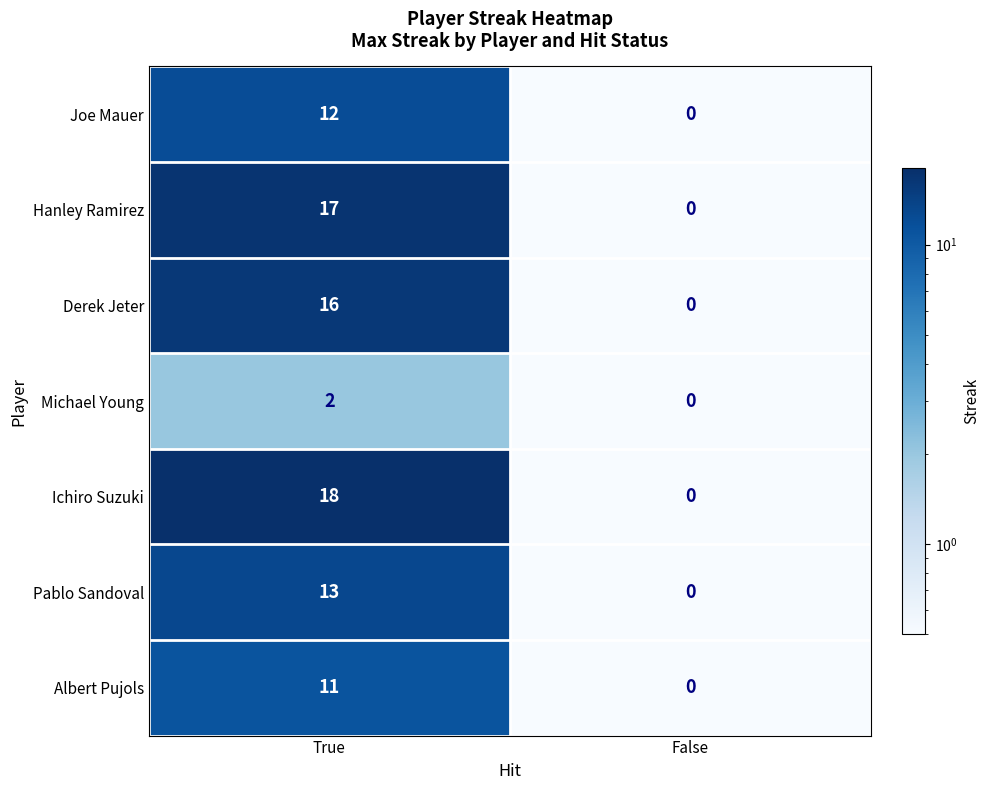

Reading right to left, transcribe all the data shown in this chart.

Joe Mauer: 0	12
Hanley Ramirez: 0	17
Derek Jeter: 0	16
Michael Young: 0	2
Ichiro Suzuki: 0	18
Pablo Sandoval: 0	13
Albert Pujols: 0	11